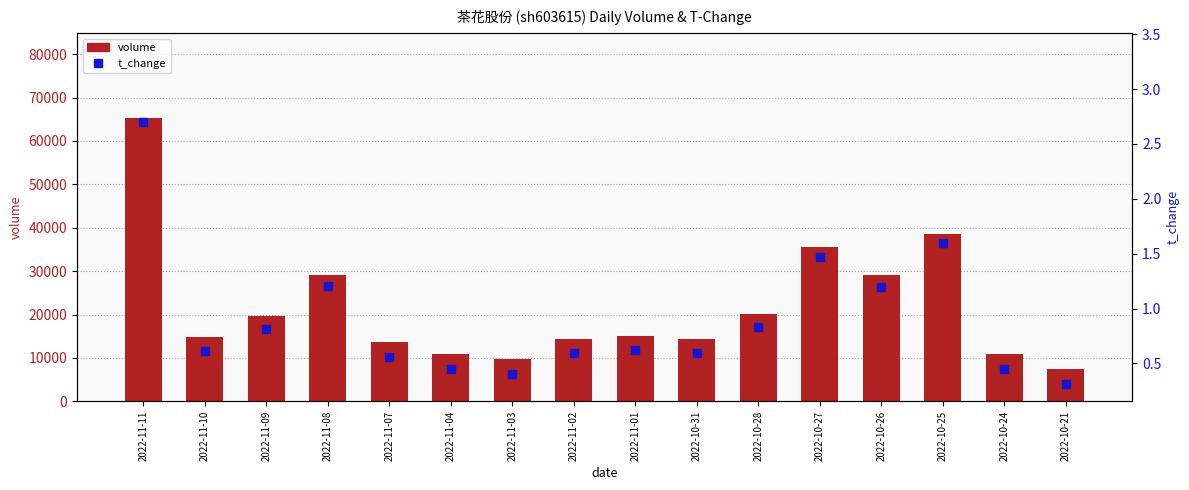

Is the value of t_change at 2022-10-21 greater than the value of volume at 2022-10-27?

No